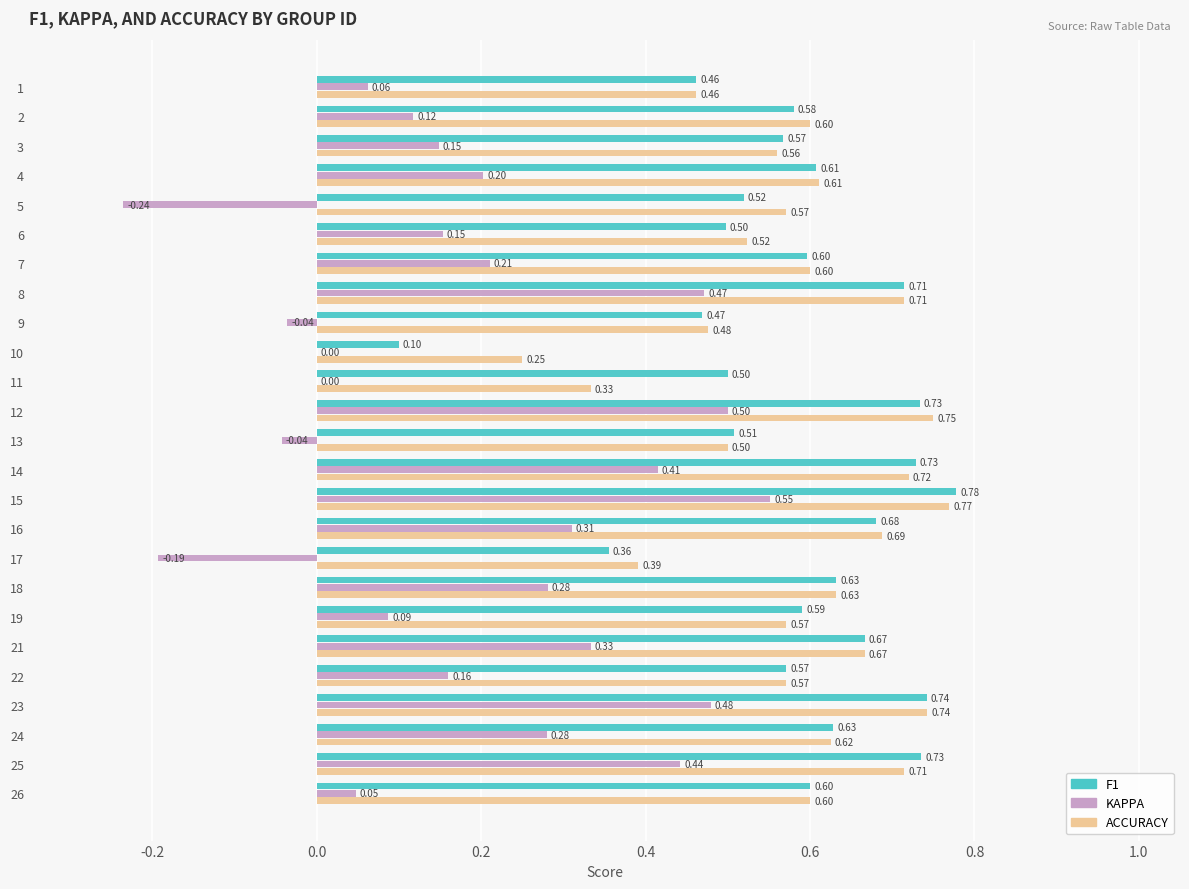

At which category is the sum across all series the highest?

15